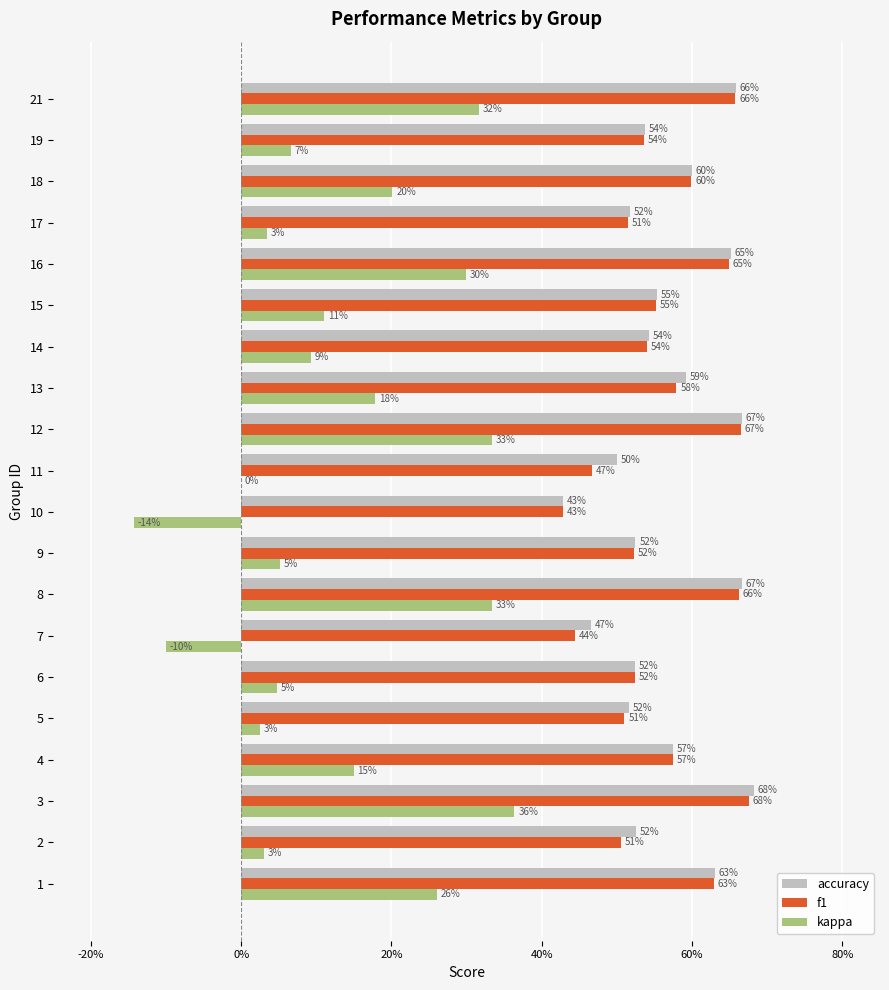

Which series has the largest total across all categories?

accuracy